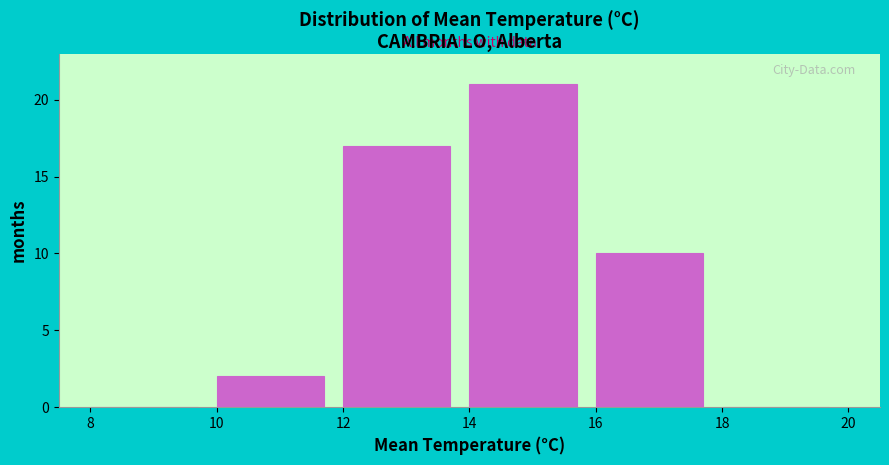

Which range on the x-axis has the tallest bar?

14 to 16